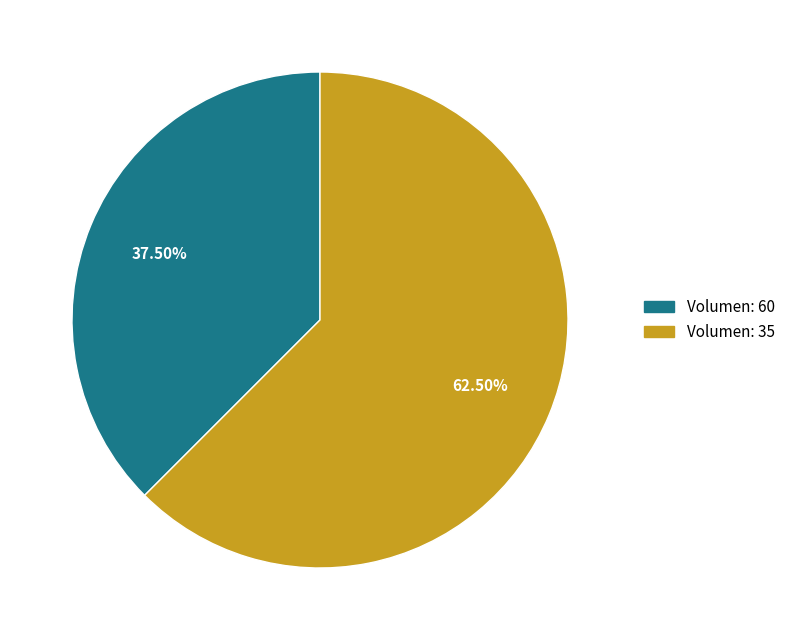

Is there any slice that represents more than half of the pie?

Yes